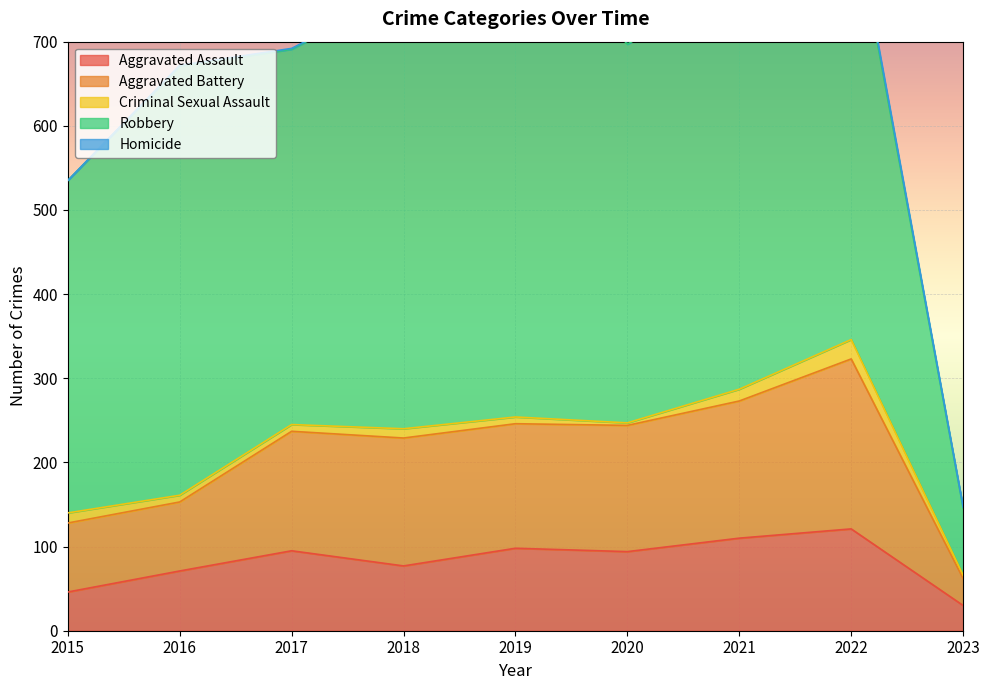

What is the value of the Criminal Sexual Assault point at the 1st from the left?

12